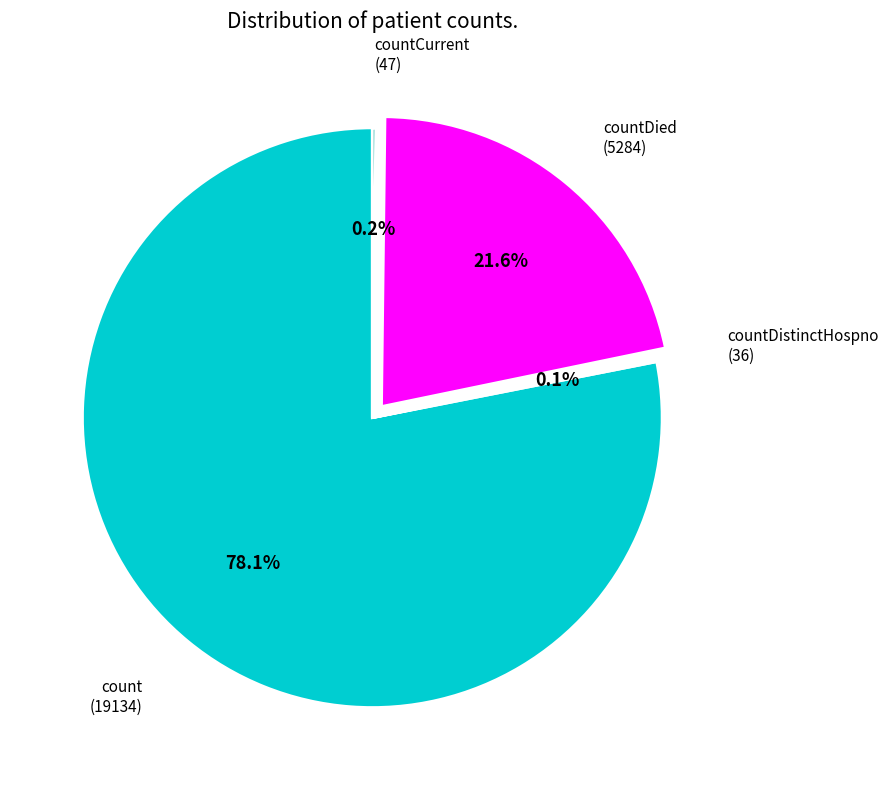

To the nearest percent, what is the average slice percentage?

25%